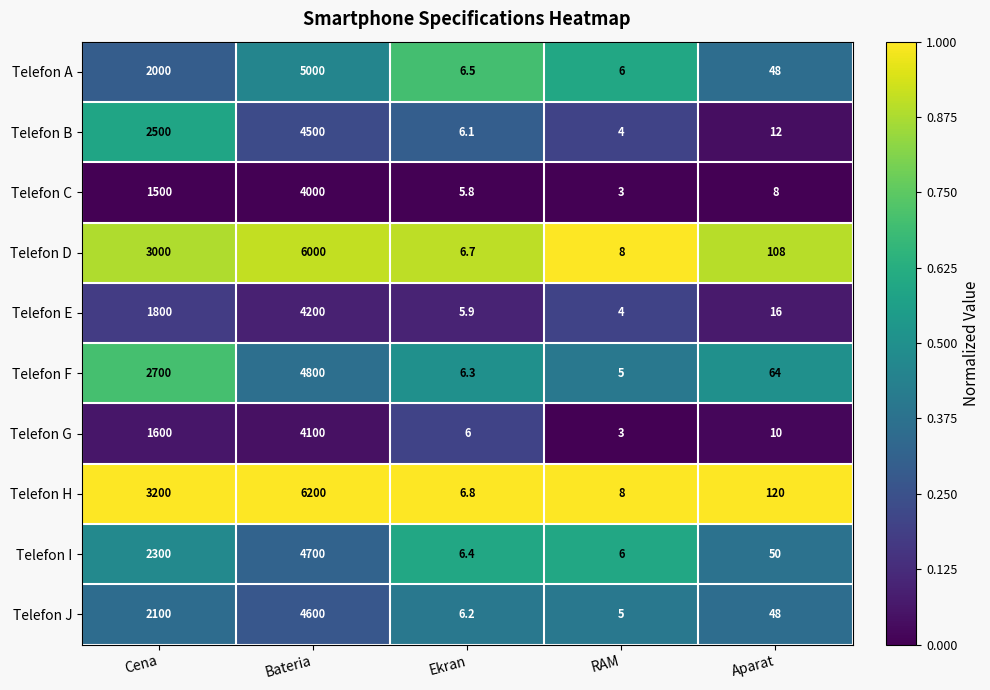

Is it true that Telefon D equals 49.1 at Aparat?

False